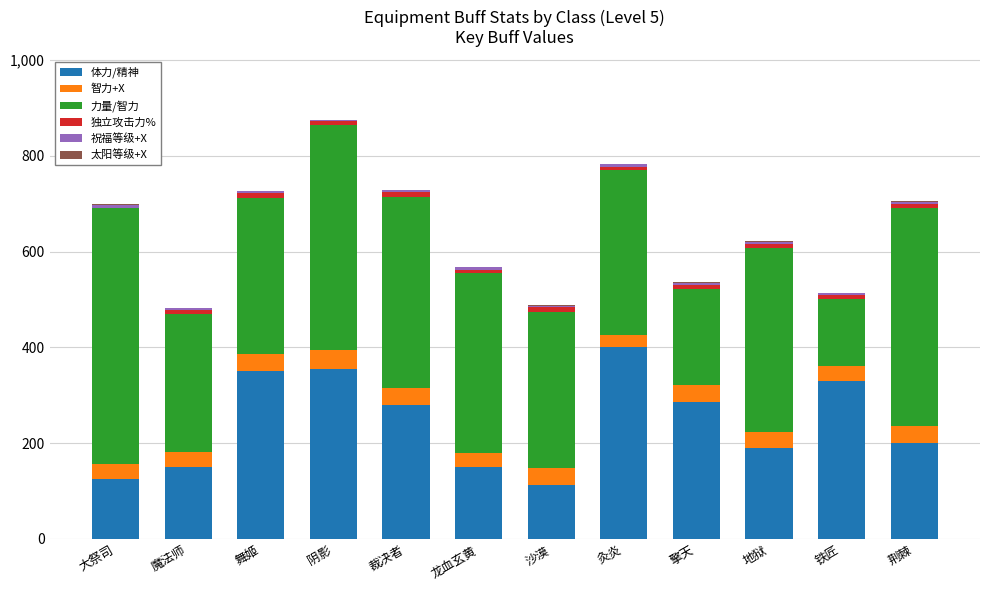

Where is 体力/精神 nearest to the value 256?

裁决者